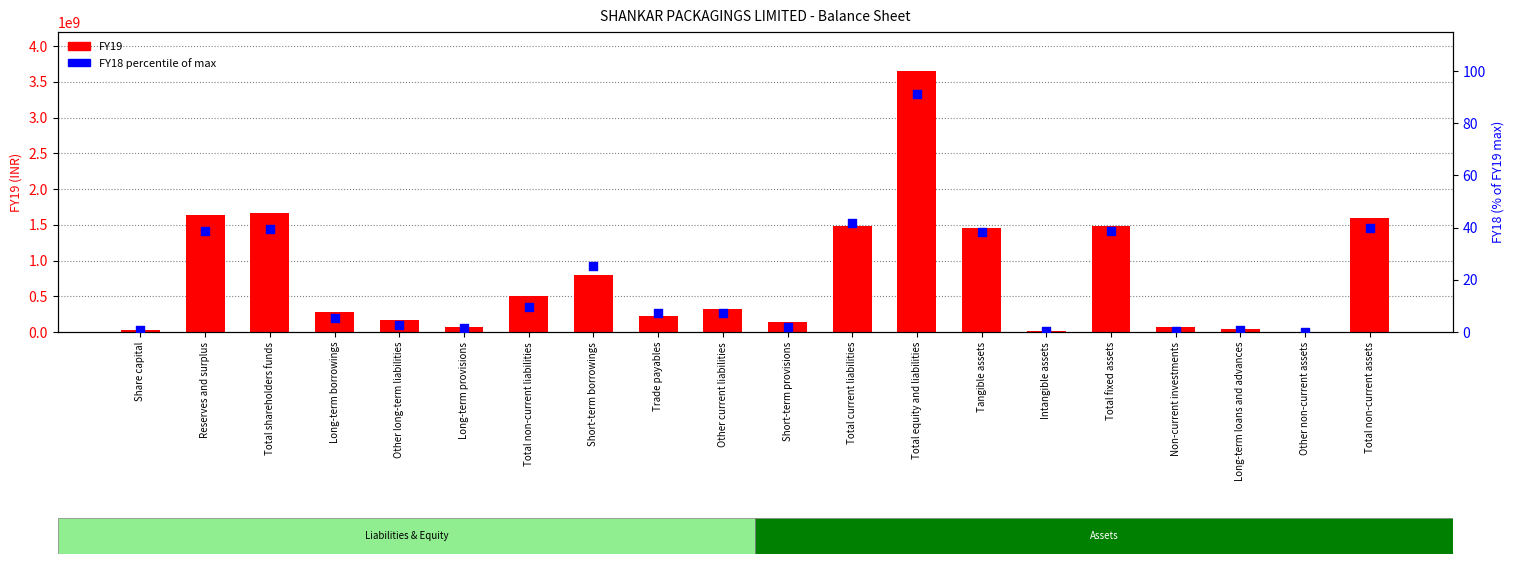

Which series has the largest total across all categories?

FY19